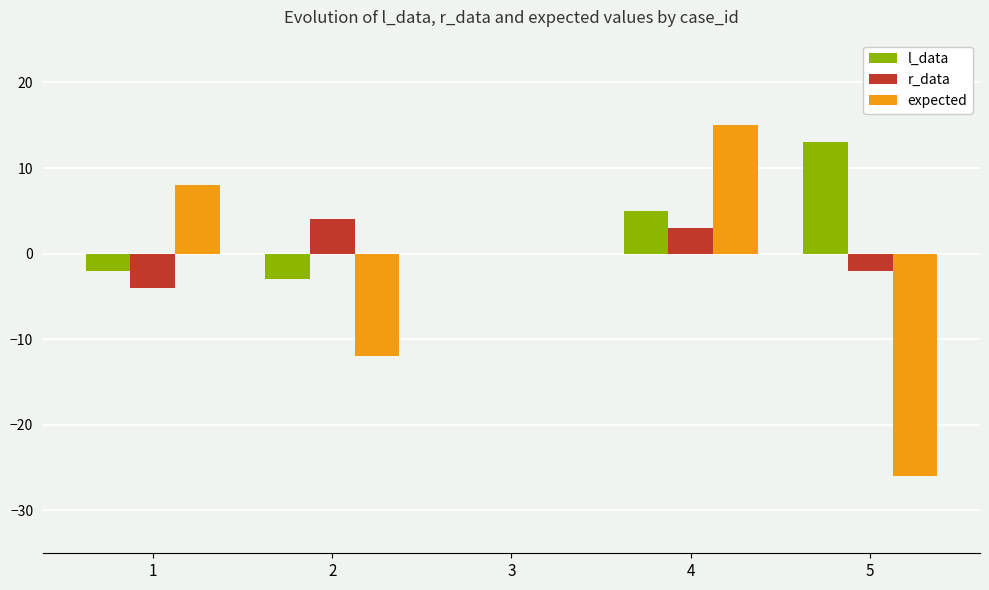

Does the chart contain stacked bars?

No